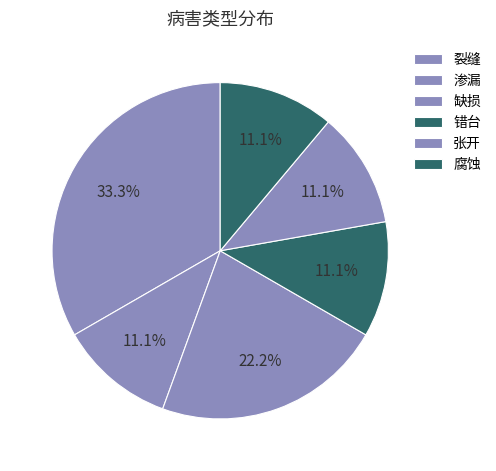

True or false: 渗漏 accounts for 11% of the total.

True